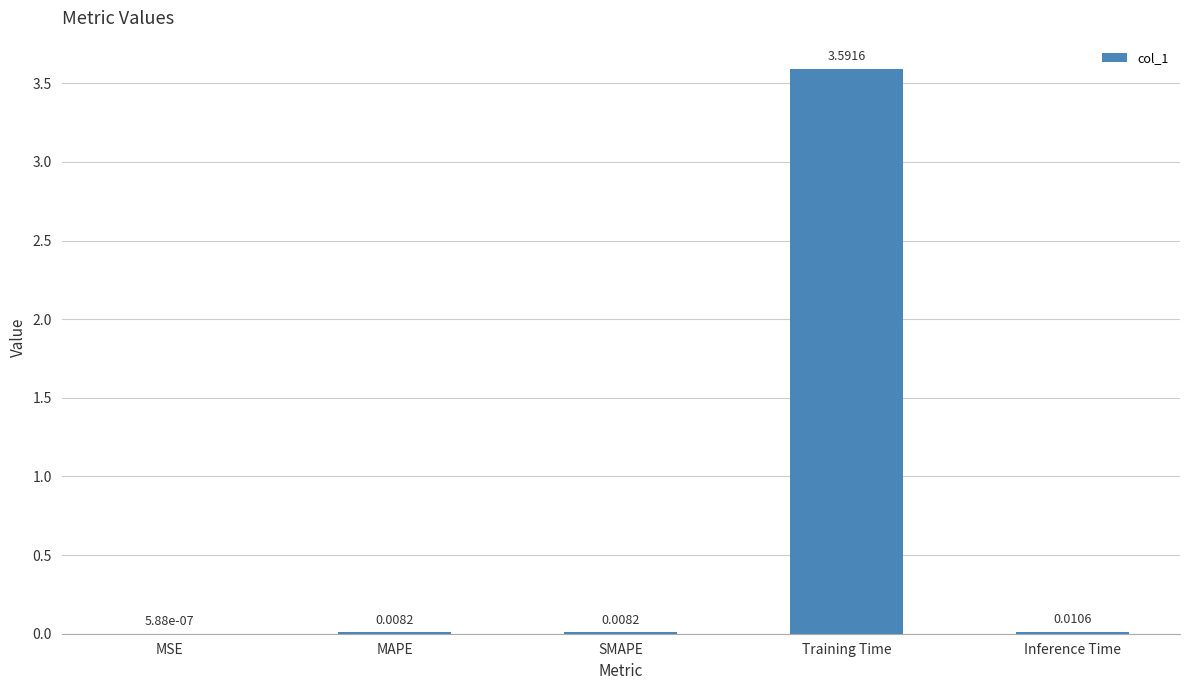

Which has a higher value, Training Time or MSE?

Training Time